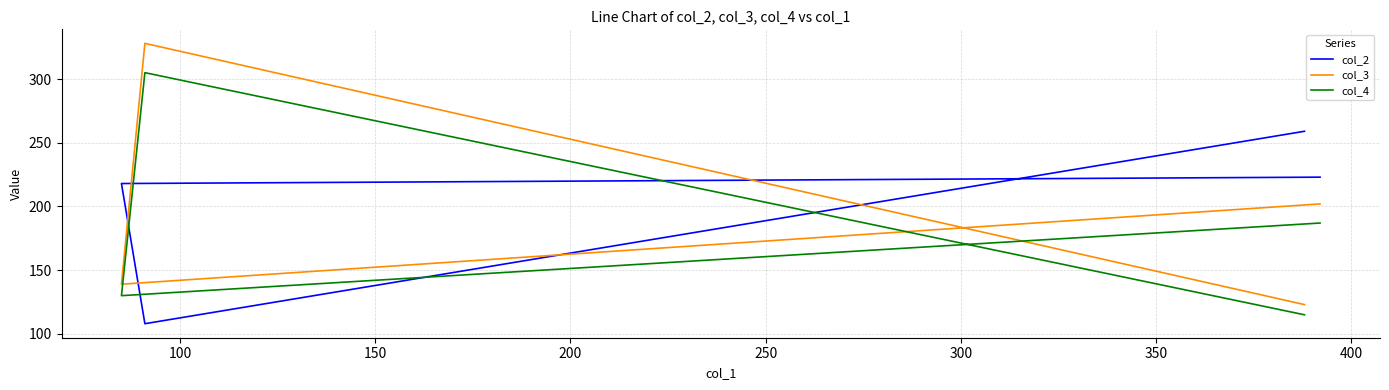

What are all the series names shown in the legend?

col_2, col_3, col_4